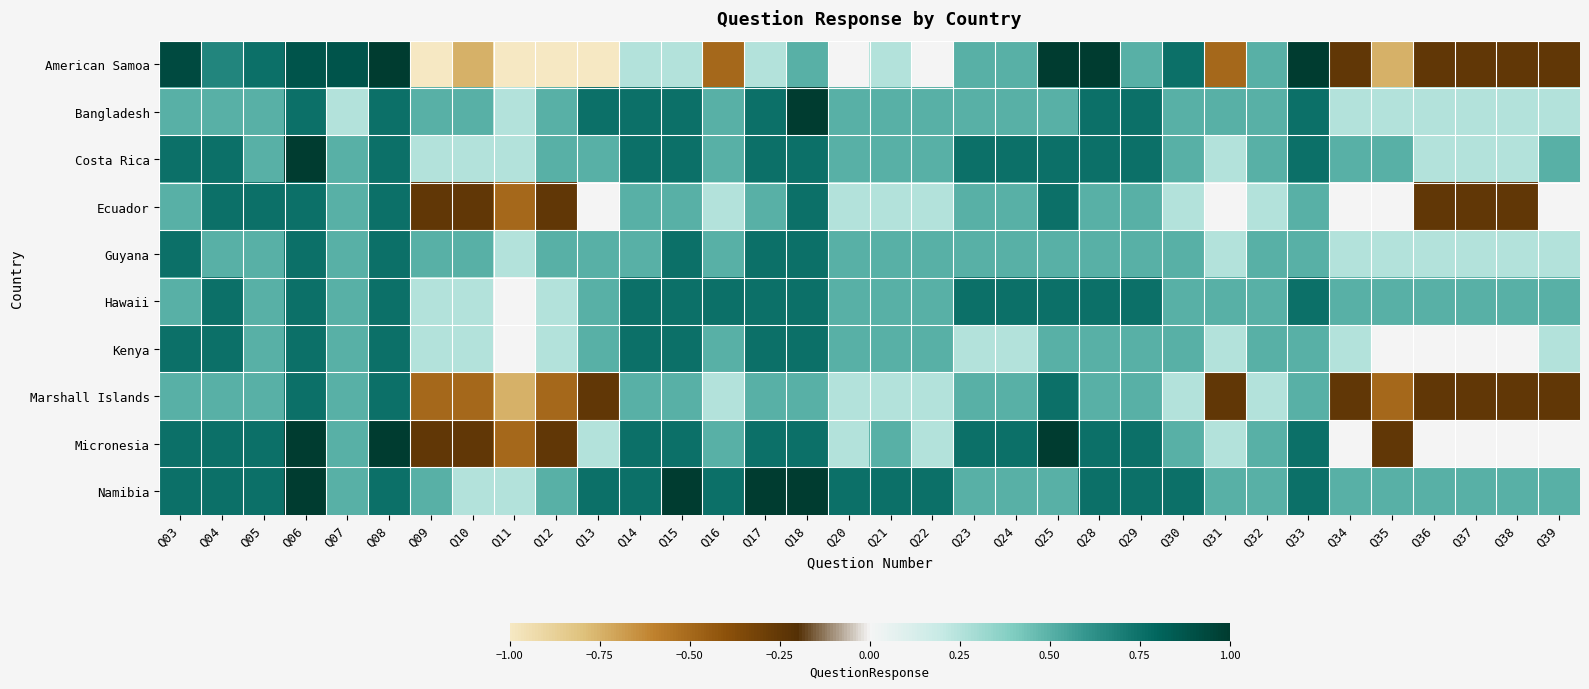

Reading left to right, extract all data points from this chart.

American Samoa: Q03=0.9	Q04=0.7	Q05=0.8	Q06=0.9	Q07=0.9	Q08=1.0	Q09=-1.0	Q10=-0.8	Q11=-1.0	Q12=-1.0	Q13=-1.0	Q14=0.2	Q15=0.2	Q16=-0.5	Q17=0.2	Q18=0.5	Q20=0.0	Q21=0.2	Q22=0.0	Q23=0.5	Q24=0.5	Q25=1.0	Q28=1.0	Q29=0.5	Q30=0.8	Q31=-0.5	Q32=0.5	Q33=1.0	Q34=-0.2	Q35=-0.8	Q36=-0.2	Q37=-0.2	Q38=-0.2	Q39=-0.2
Bangladesh: Q03=0.5	Q04=0.5	Q05=0.5	Q06=0.8	Q07=0.2	Q08=0.8	Q09=0.5	Q10=0.5	Q11=0.2	Q12=0.5	Q13=0.8	Q14=0.8	Q15=0.8	Q16=0.5	Q17=0.8	Q18=1.0	Q20=0.5	Q21=0.5	Q22=0.5	Q23=0.5	Q24=0.5	Q25=0.5	Q28=0.8	Q29=0.8	Q30=0.5	Q31=0.5	Q32=0.5	Q33=0.8	Q34=0.2	Q35=0.2	Q36=0.2	Q37=0.2	Q38=0.2	Q39=0.2
Costa Rica: Q03=0.8	Q04=0.8	Q05=0.5	Q06=1.0	Q07=0.5	Q08=0.8	Q09=0.2	Q10=0.2	Q11=0.2	Q12=0.5	Q13=0.5	Q14=0.8	Q15=0.8	Q16=0.5	Q17=0.8	Q18=0.8	Q20=0.5	Q21=0.5	Q22=0.5	Q23=0.8	Q24=0.8	Q25=0.8	Q28=0.8	Q29=0.8	Q30=0.5	Q31=0.2	Q32=0.5	Q33=0.8	Q34=0.5	Q35=0.5	Q36=0.2	Q37=0.2	Q38=0.2	Q39=0.5
Ecuador: Q03=0.5	Q04=0.8	Q05=0.8	Q06=0.8	Q07=0.5	Q08=0.8	Q09=-0.2	Q10=-0.2	Q11=-0.5	Q12=-0.2	Q13=0.0	Q14=0.5	Q15=0.5	Q16=0.2	Q17=0.5	Q18=0.8	Q20=0.2	Q21=0.2	Q22=0.2	Q23=0.5	Q24=0.5	Q25=0.8	Q28=0.5	Q29=0.5	Q30=0.2	Q31=0.0	Q32=0.2	Q33=0.5	Q34=0.0	Q35=0.0	Q36=-0.2	Q37=-0.2	Q38=-0.2	Q39=0.0
Guyana: Q03=0.8	Q04=0.5	Q05=0.5	Q06=0.8	Q07=0.5	Q08=0.8	Q09=0.5	Q10=0.5	Q11=0.2	Q12=0.5	Q13=0.5	Q14=0.5	Q15=0.8	Q16=0.5	Q17=0.8	Q18=0.8	Q20=0.5	Q21=0.5	Q22=0.5	Q23=0.5	Q24=0.5	Q25=0.5	Q28=0.5	Q29=0.5	Q30=0.5	Q31=0.2	Q32=0.5	Q33=0.5	Q34=0.2	Q35=0.2	Q36=0.2	Q37=0.2	Q38=0.2	Q39=0.2
Hawaii: Q03=0.5	Q04=0.8	Q05=0.5	Q06=0.8	Q07=0.5	Q08=0.8	Q09=0.2	Q10=0.2	Q11=0.0	Q12=0.2	Q13=0.5	Q14=0.8	Q15=0.8	Q16=0.8	Q17=0.8	Q18=0.8	Q20=0.5	Q21=0.5	Q22=0.5	Q23=0.8	Q24=0.8	Q25=0.8	Q28=0.8	Q29=0.8	Q30=0.5	Q31=0.5	Q32=0.5	Q33=0.8	Q34=0.5	Q35=0.5	Q36=0.5	Q37=0.5	Q38=0.5	Q39=0.5
Kenya: Q03=0.8	Q04=0.8	Q05=0.5	Q06=0.8	Q07=0.5	Q08=0.8	Q09=0.2	Q10=0.2	Q11=0.0	Q12=0.2	Q13=0.5	Q14=0.8	Q15=0.8	Q16=0.5	Q17=0.8	Q18=0.8	Q20=0.5	Q21=0.5	Q22=0.5	Q23=0.2	Q24=0.2	Q25=0.5	Q28=0.5	Q29=0.5	Q30=0.5	Q31=0.2	Q32=0.5	Q33=0.5	Q34=0.2	Q35=0.0	Q36=0.0	Q37=0.0	Q38=0.0	Q39=0.2
Marshall Islands: Q03=0.5	Q04=0.5	Q05=0.5	Q06=0.8	Q07=0.5	Q08=0.8	Q09=-0.5	Q10=-0.5	Q11=-0.8	Q12=-0.5	Q13=-0.2	Q14=0.5	Q15=0.5	Q16=0.2	Q17=0.5	Q18=0.5	Q20=0.2	Q21=0.2	Q22=0.2	Q23=0.5	Q24=0.5	Q25=0.8	Q28=0.5	Q29=0.5	Q30=0.2	Q31=-0.2	Q32=0.2	Q33=0.5	Q34=-0.2	Q35=-0.5	Q36=-0.2	Q37=-0.2	Q38=-0.2	Q39=-0.2
Micronesia: Q03=0.8	Q04=0.8	Q05=0.8	Q06=1.0	Q07=0.5	Q08=1.0	Q09=-0.2	Q10=-0.2	Q11=-0.5	Q12=-0.2	Q13=0.2	Q14=0.8	Q15=0.8	Q16=0.5	Q17=0.8	Q18=0.8	Q20=0.2	Q21=0.5	Q22=0.2	Q23=0.8	Q24=0.8	Q25=1.0	Q28=0.8	Q29=0.8	Q30=0.5	Q31=0.2	Q32=0.5	Q33=0.8	Q34=0.0	Q35=-0.2	Q36=0.0	Q37=0.0	Q38=0.0	Q39=0.0
Namibia: Q03=0.8	Q04=0.8	Q05=0.8	Q06=1.0	Q07=0.5	Q08=0.8	Q09=0.5	Q10=0.2	Q11=0.2	Q12=0.5	Q13=0.8	Q14=0.8	Q15=1.0	Q16=0.8	Q17=1.0	Q18=1.0	Q20=0.8	Q21=0.8	Q22=0.8	Q23=0.5	Q24=0.5	Q25=0.5	Q28=0.8	Q29=0.8	Q30=0.8	Q31=0.5	Q32=0.5	Q33=0.8	Q34=0.5	Q35=0.5	Q36=0.5	Q37=0.5	Q38=0.5	Q39=0.5